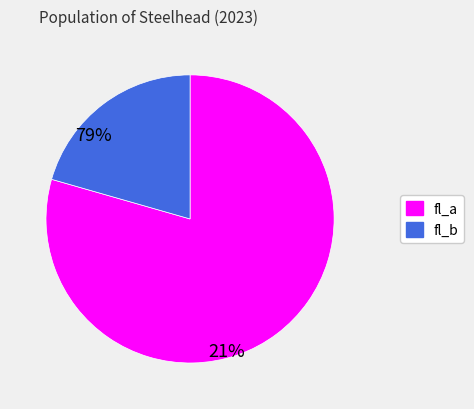

Which slice is the largest?

fl_a